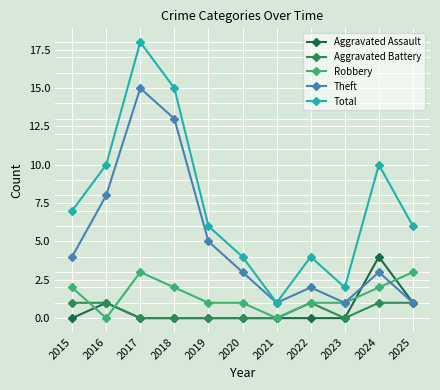

The value of Aggravated Battery at 2024 is 2. True or false?

False